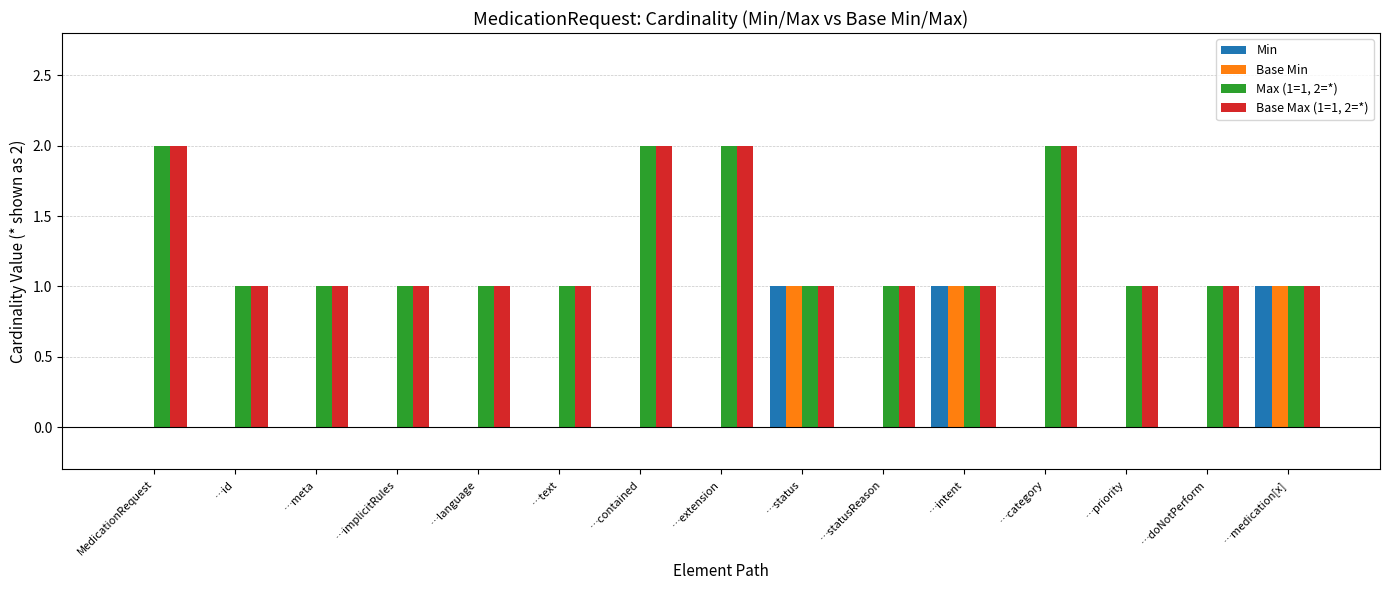

What is the total value across all series at MedicationRequest?

4